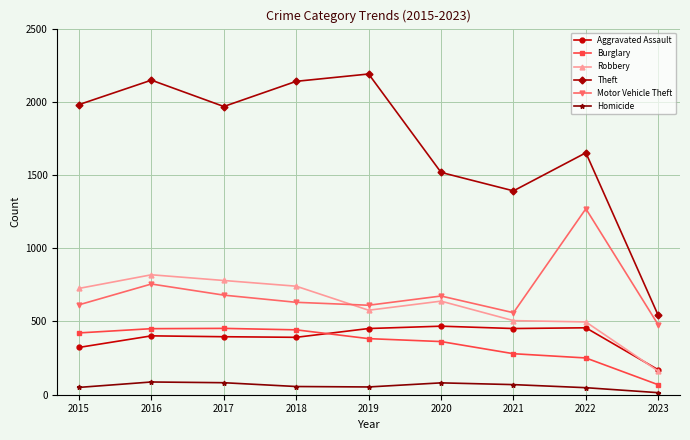

What is the spread (max minus min) of values at 2020?

1437